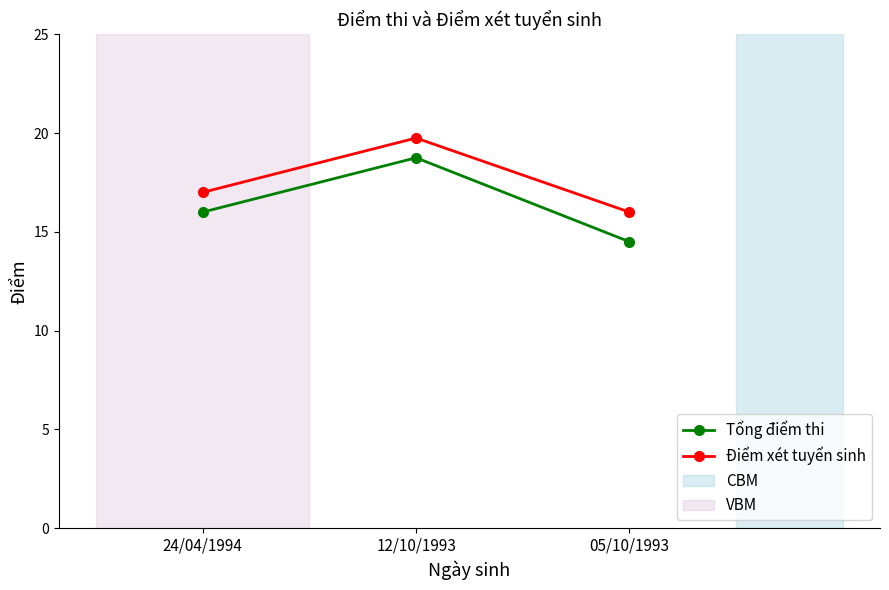

Reading left to right, transcribe all the data shown in this chart.

Tổng điểm thi: 16.0	18.8	14.5
Điểm xét tuyển sinh: 17.0	19.8	16.0